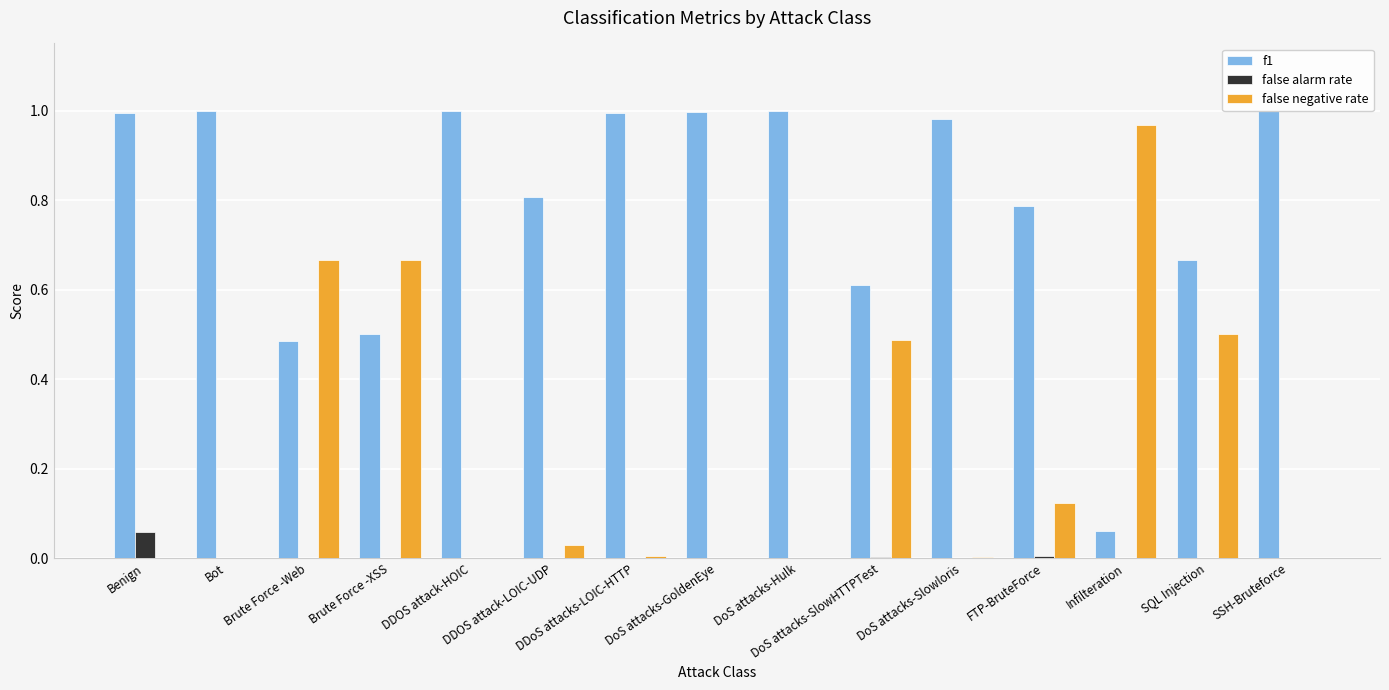

Are the bars grouped side by side (vs. stacked)?

Yes